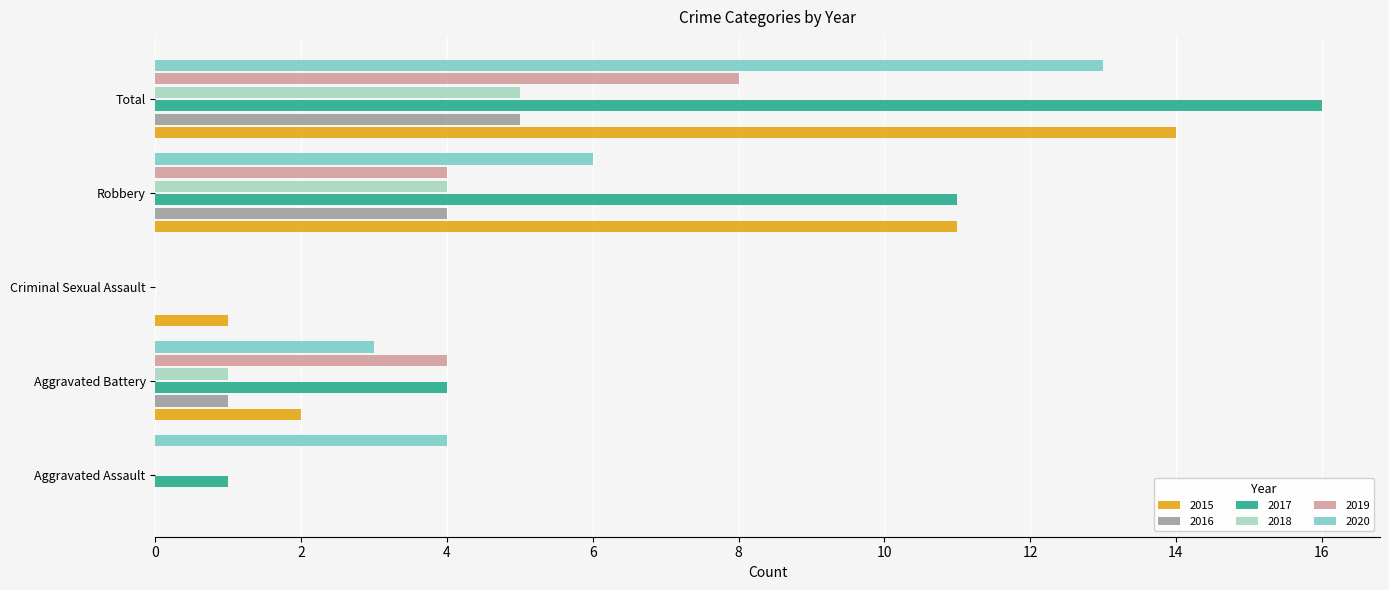

What is the sum of all 2018 values?

10